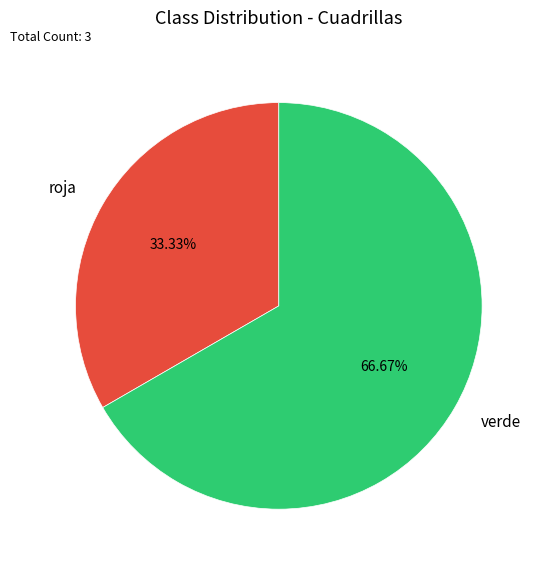

Between roja and verde, which is larger?

verde